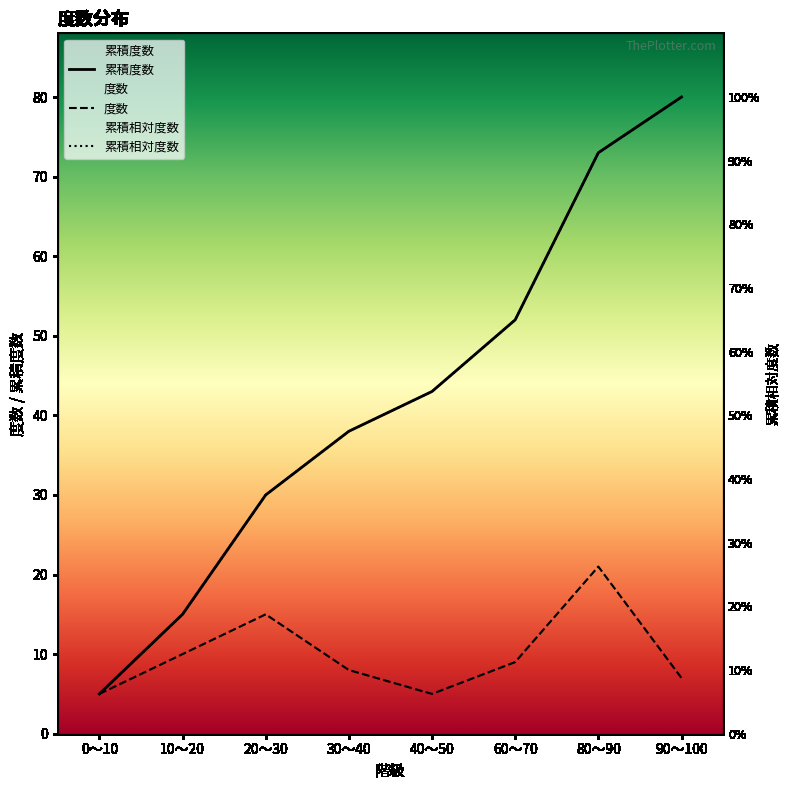

At which category is the sum across all series the highest?

80～90